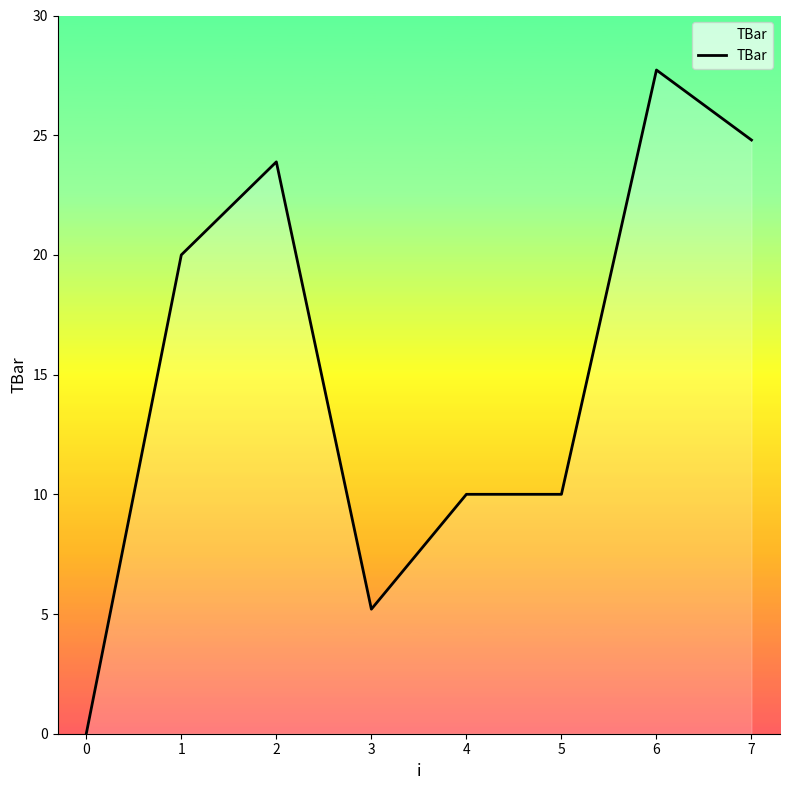

What is the ratio of the value at 2 to the value at 3?

4.6